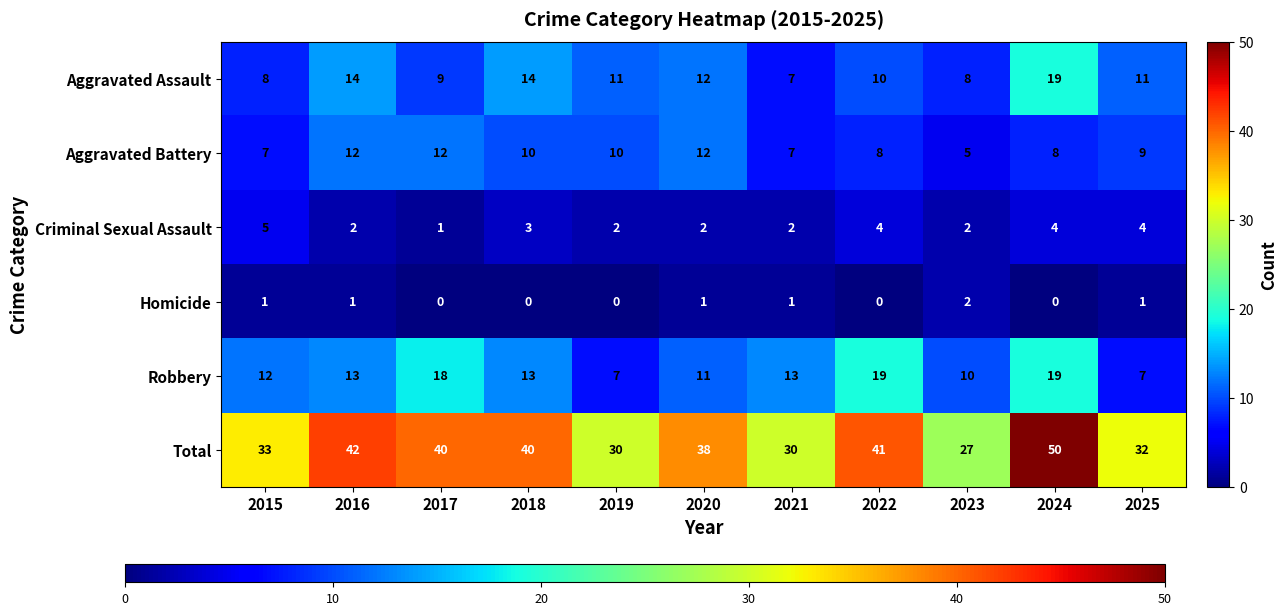

What is the difference between the second highest and minimum values in the Aggravated Assault series?

7